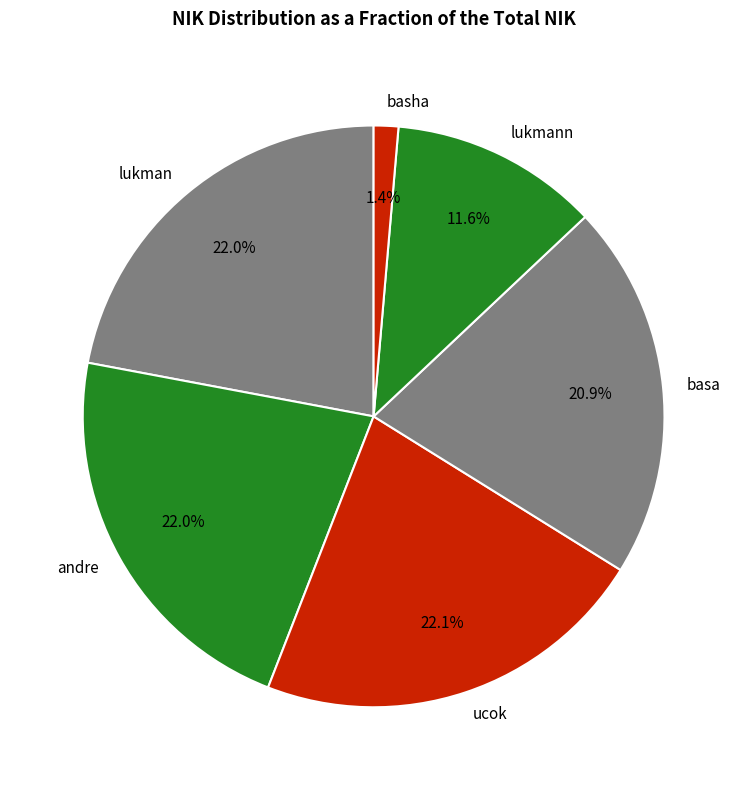

How many slices are in this pie chart?

6